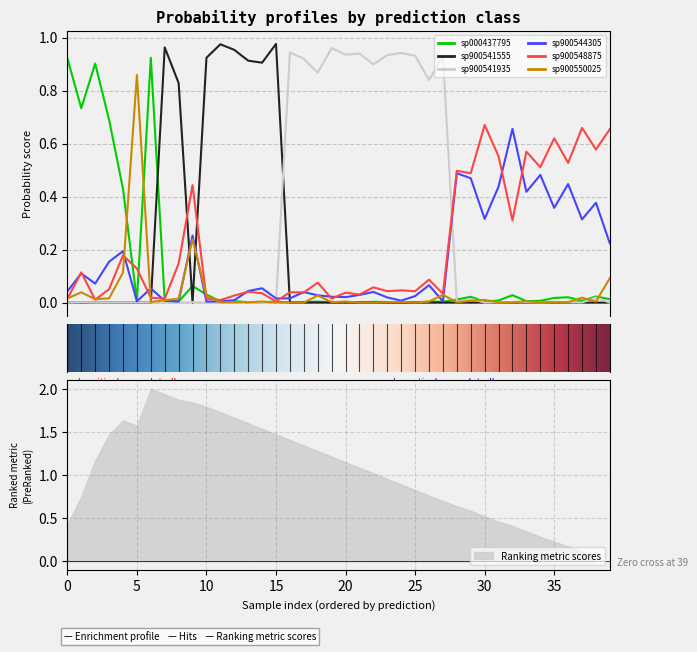

At which label is s__CAG-279 sp900548875 closest to 0?

15